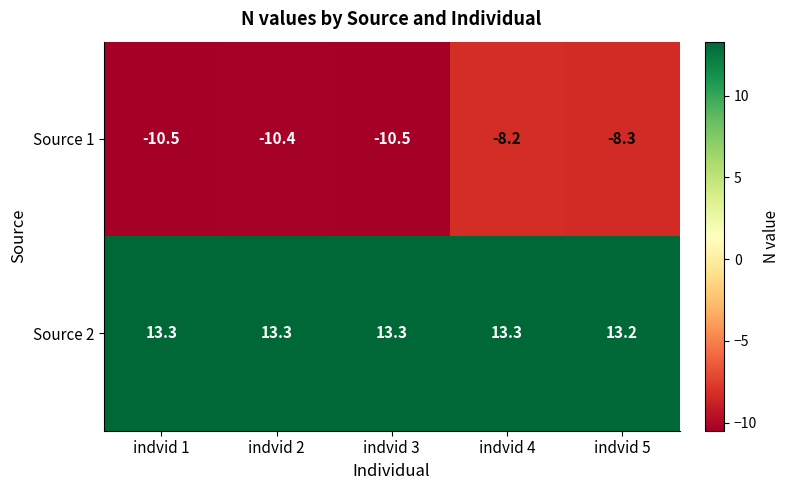

What is the lowest value of the Source 2 series?

13.2